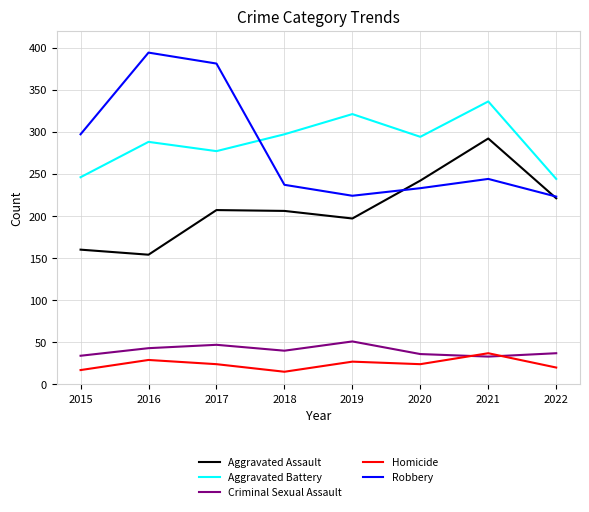

At 2018, list the series in order from smallest to largest.

Homicide, Criminal Sexual Assault, Aggravated Assault, Robbery, Aggravated Battery